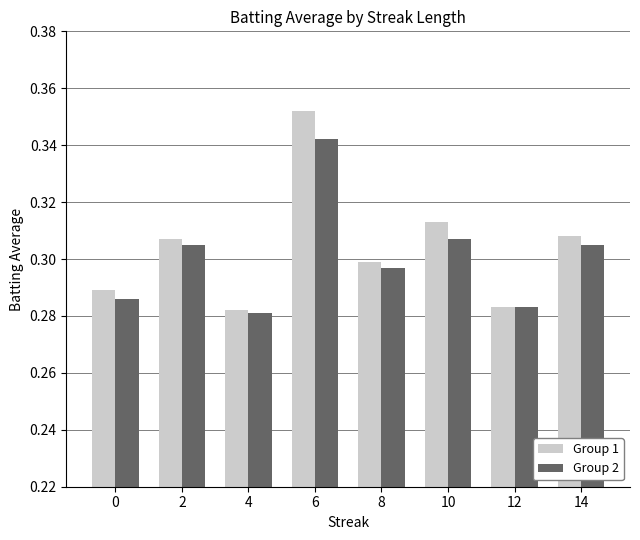

How many bars are there in total?

16